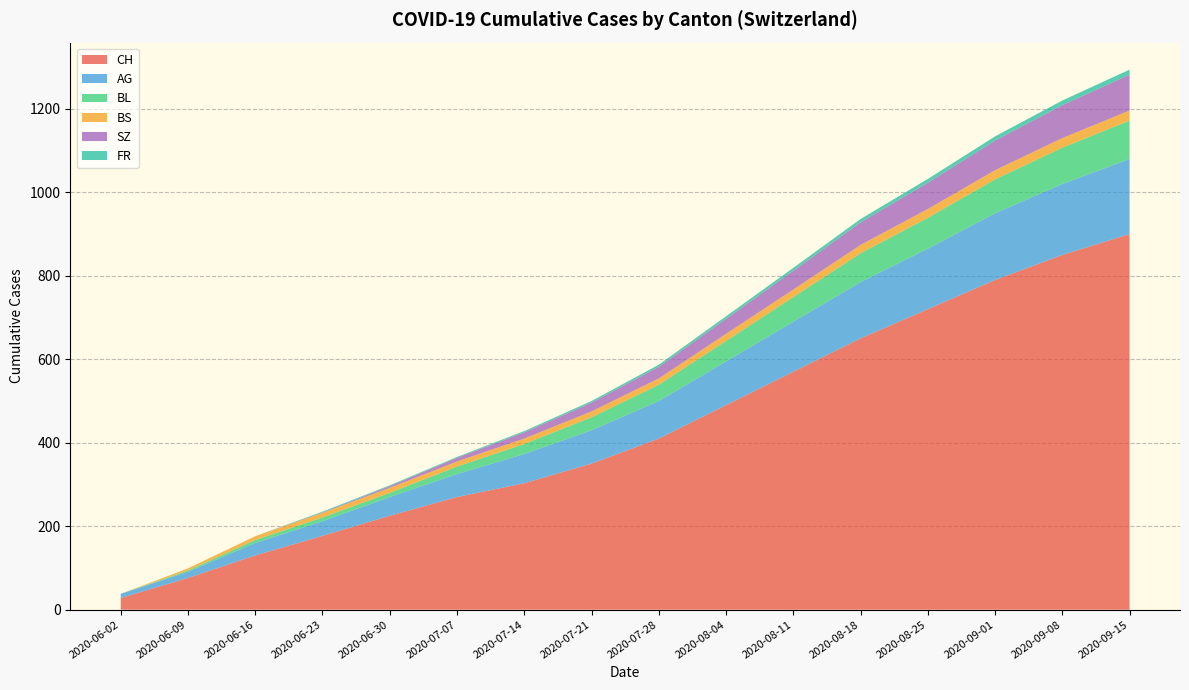

At which label does CH reach its minimum?

2020-06-02